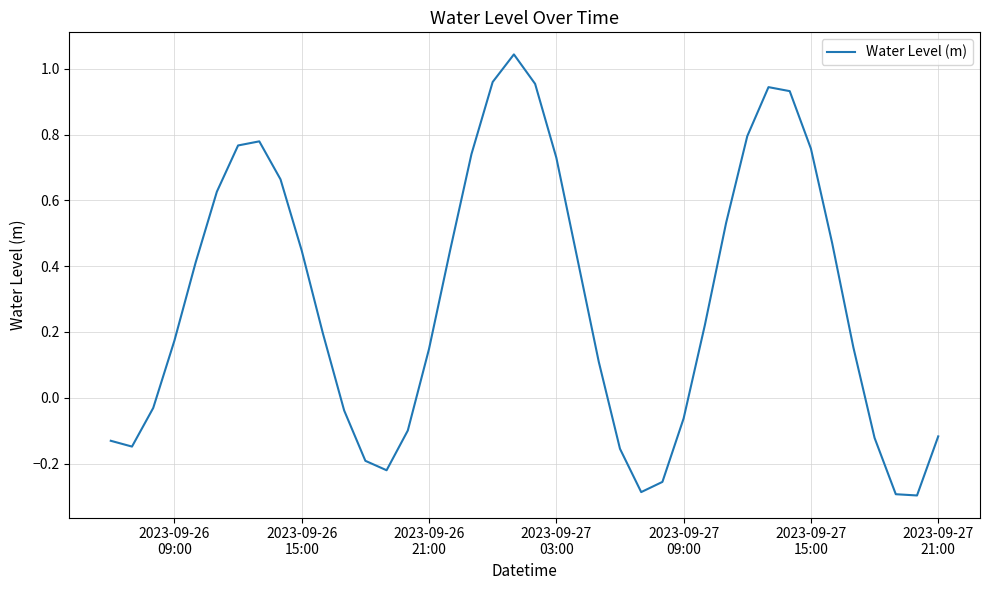

What is the sum of all values?

12.0